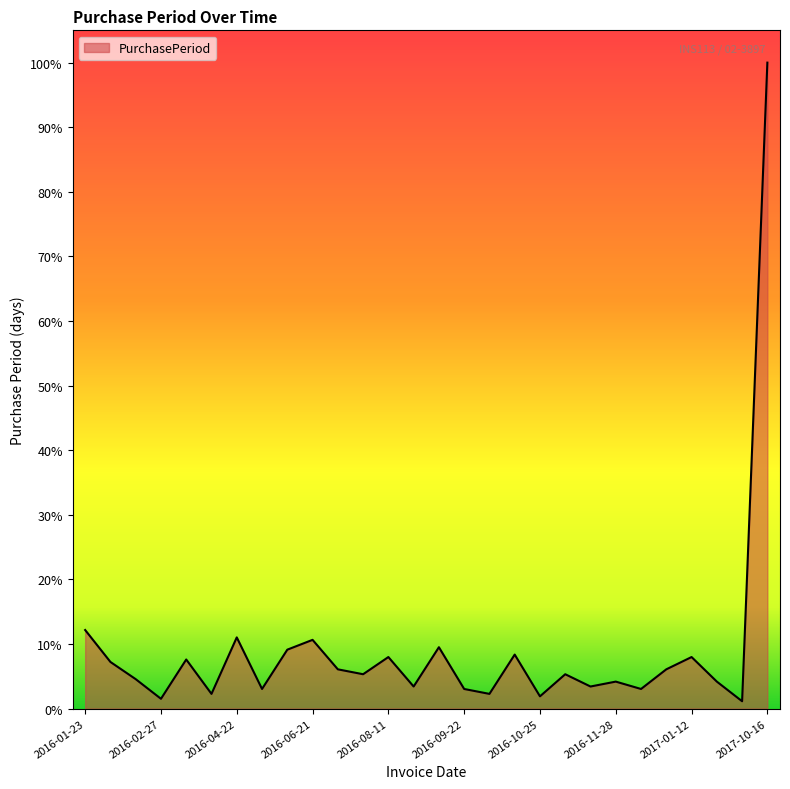

Which label corresponds to the smallest value in the chart?

2017-01-26